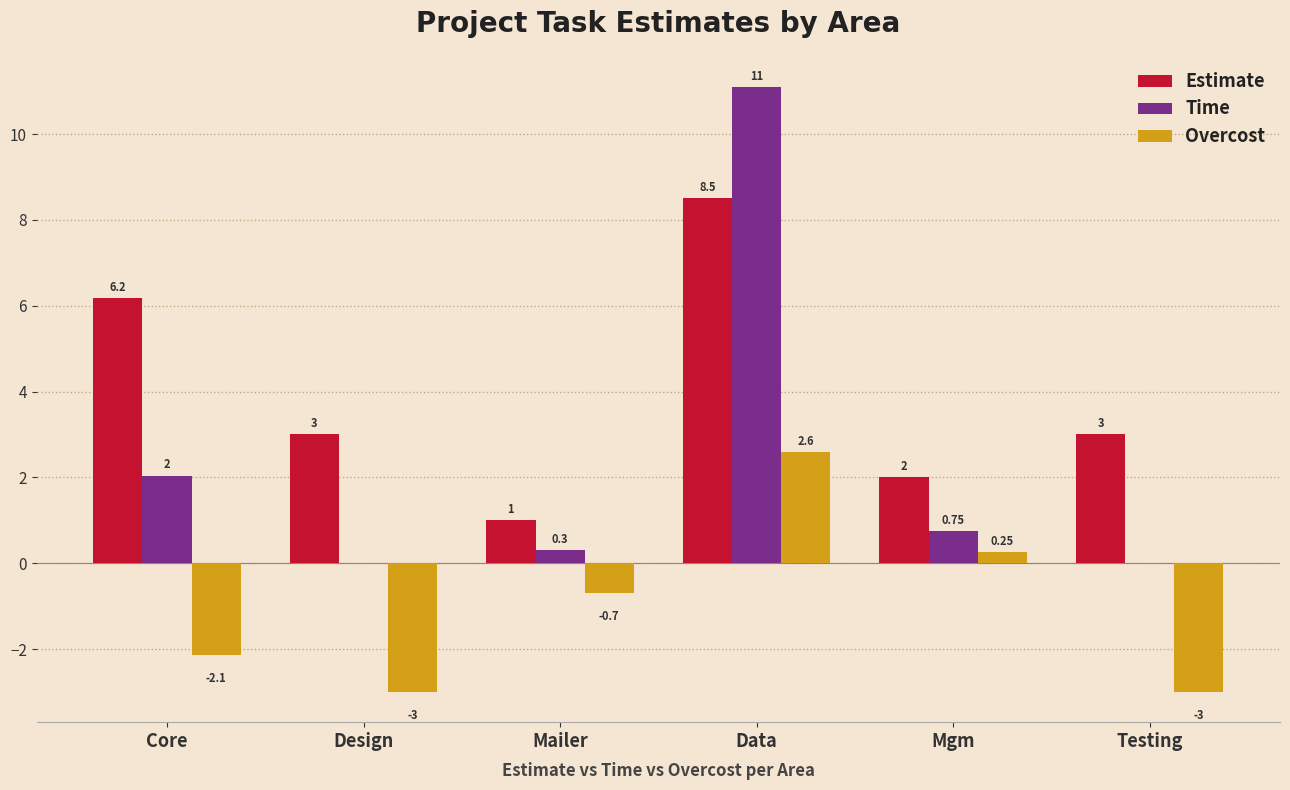

Which category has the highest value in the Overcost series?

Data